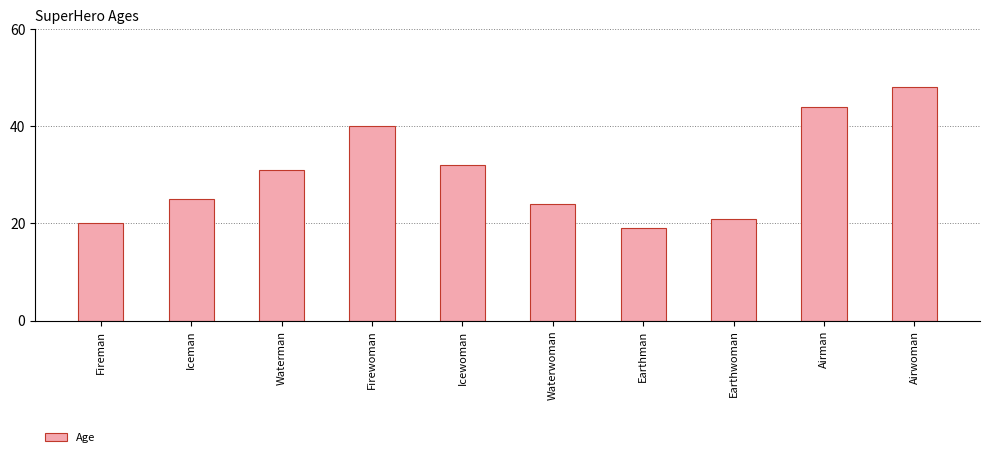

At which category does the chart reach its minimum across all series?

Earthman